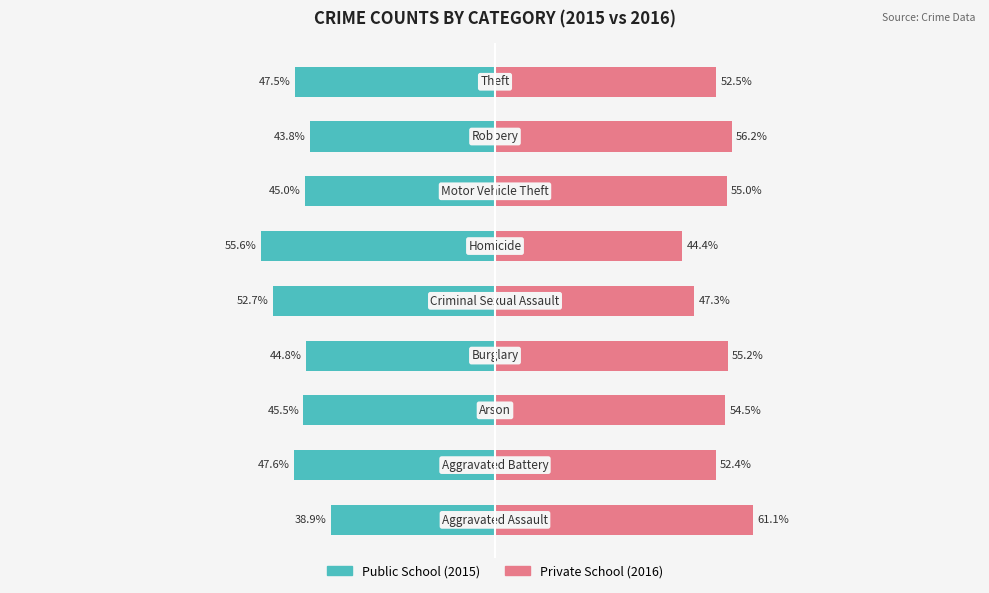

Is it true that Public School equals -28.2 at 6?

False